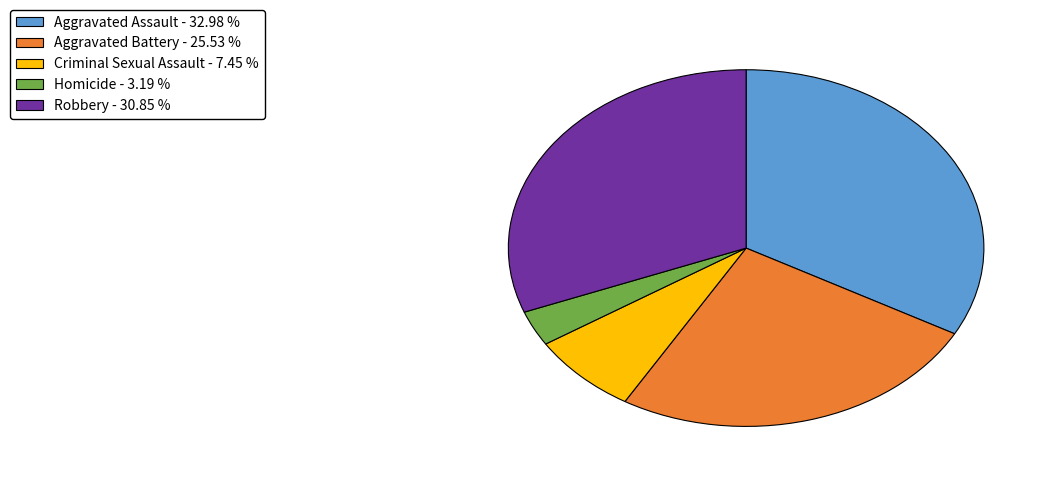

What is the ratio of the value at Aggravated Battery - 25.53 % to the value at Aggravated Assault - 32.98 %?

0.8